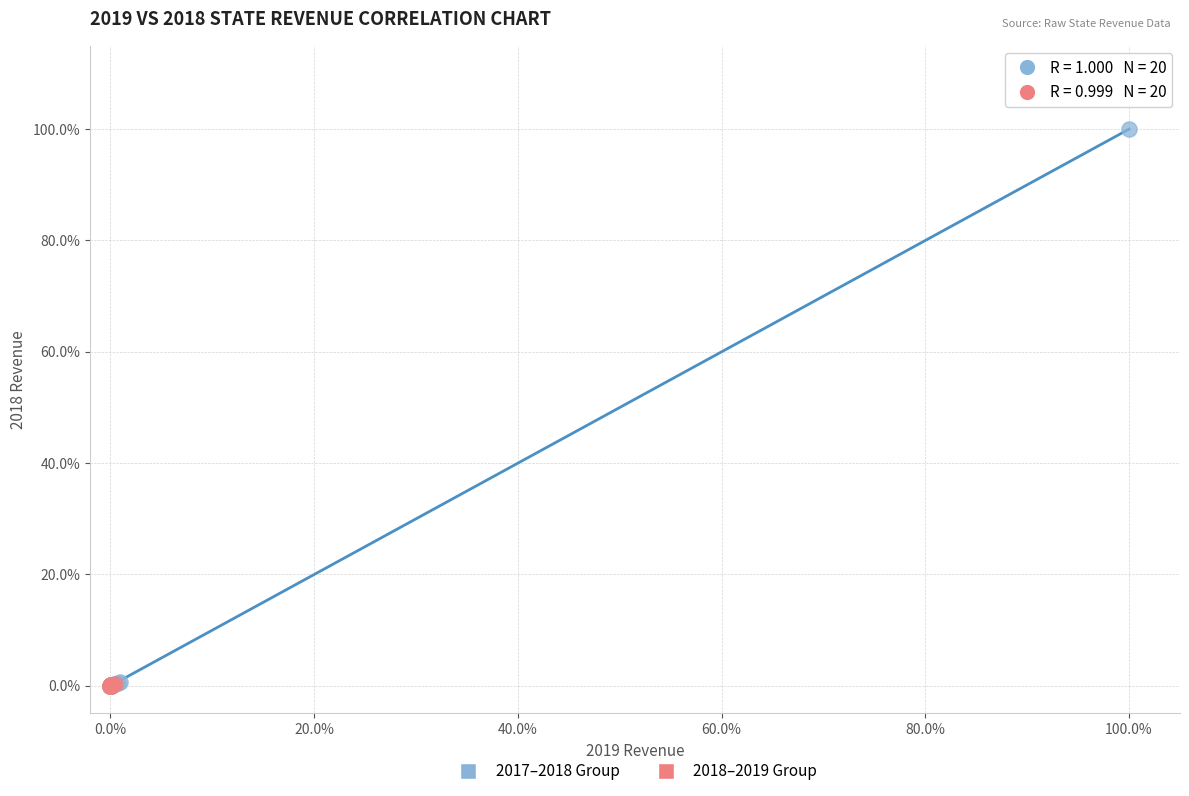

What are all the series names shown in the legend?

2017–2018 Group, 2018–2019 Group